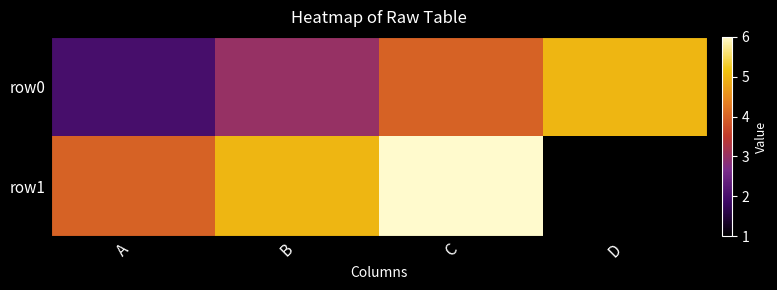

Which series has the largest total across all categories?

row1